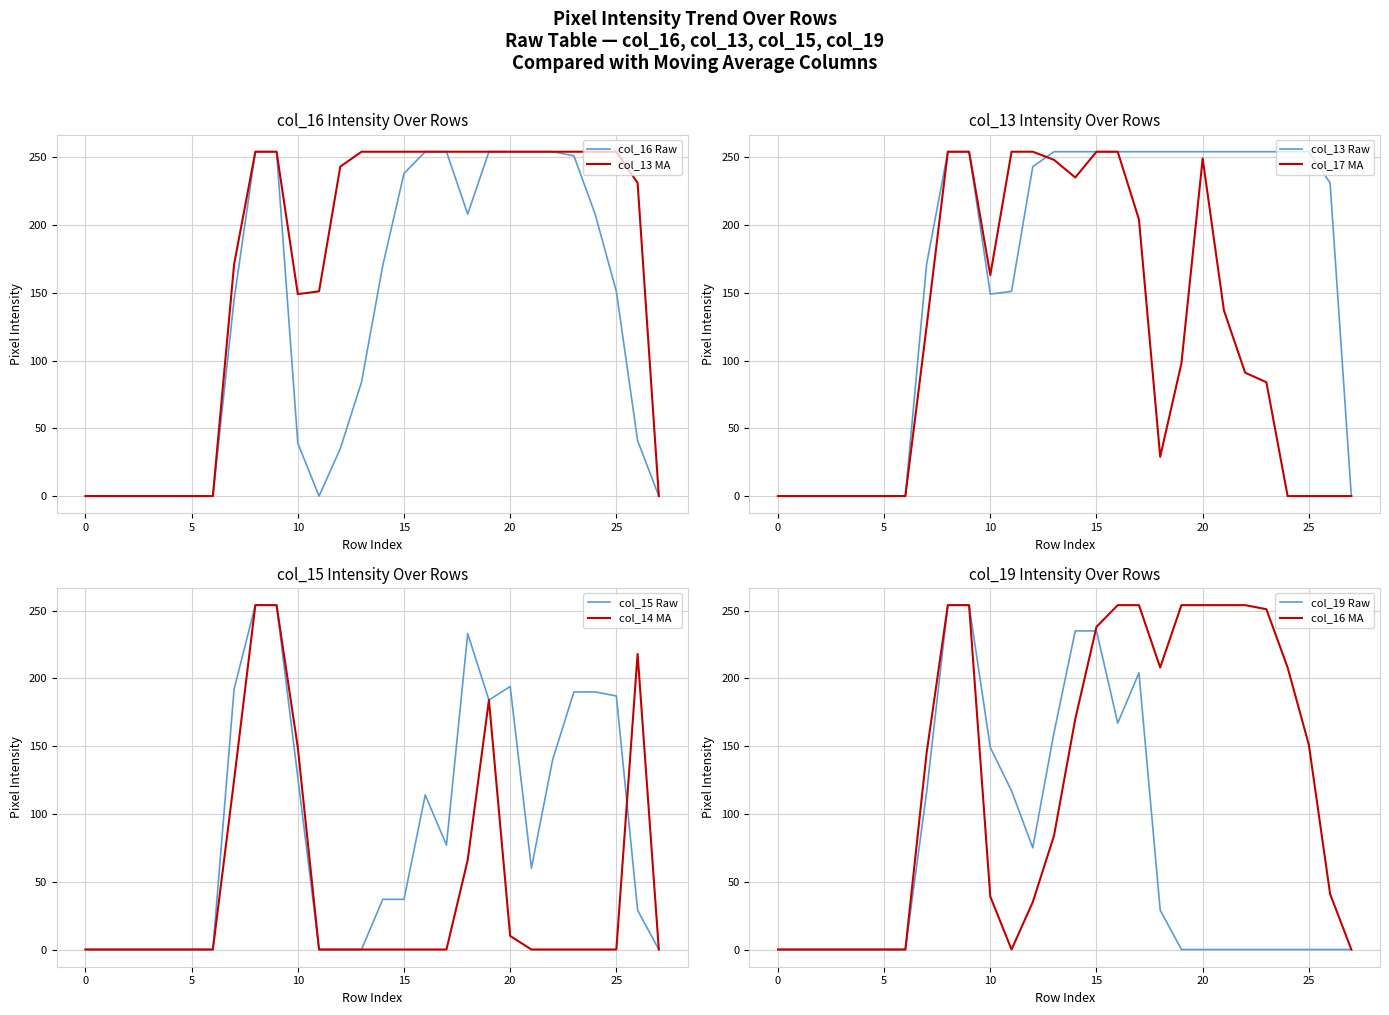

Where does the col_17 series first go above 98?

7